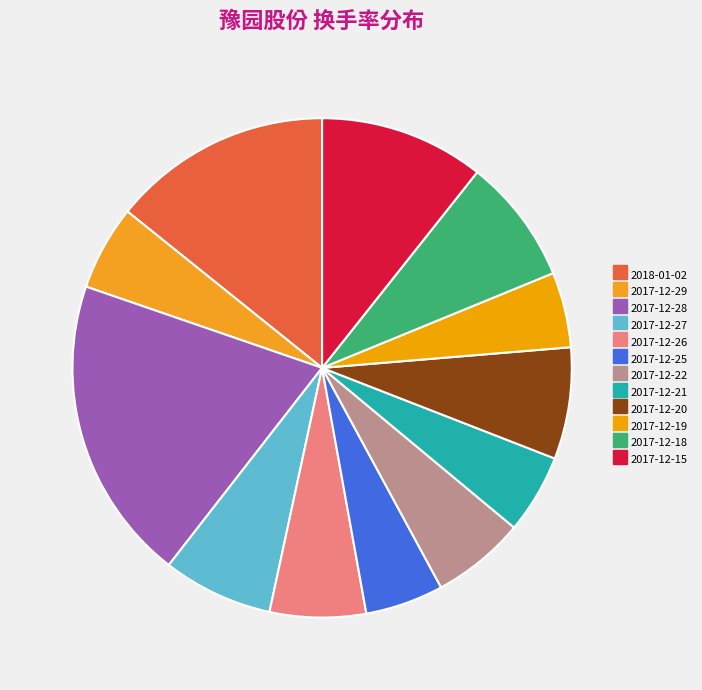

How many segments does this pie chart have?

12